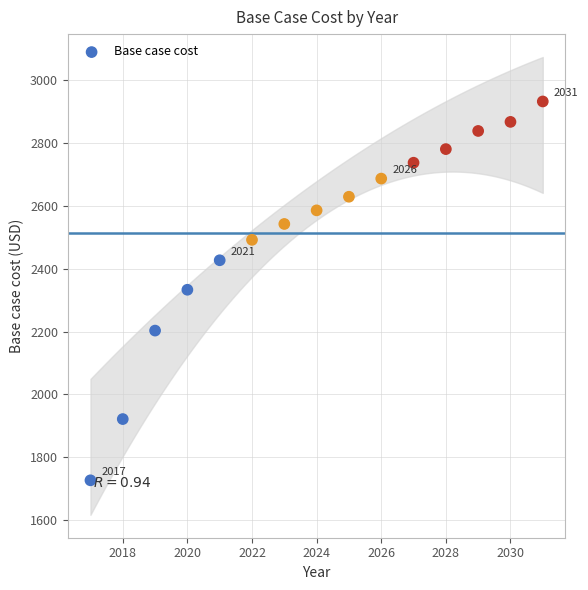

What is the range of Y values (max minus min)?

1205.7